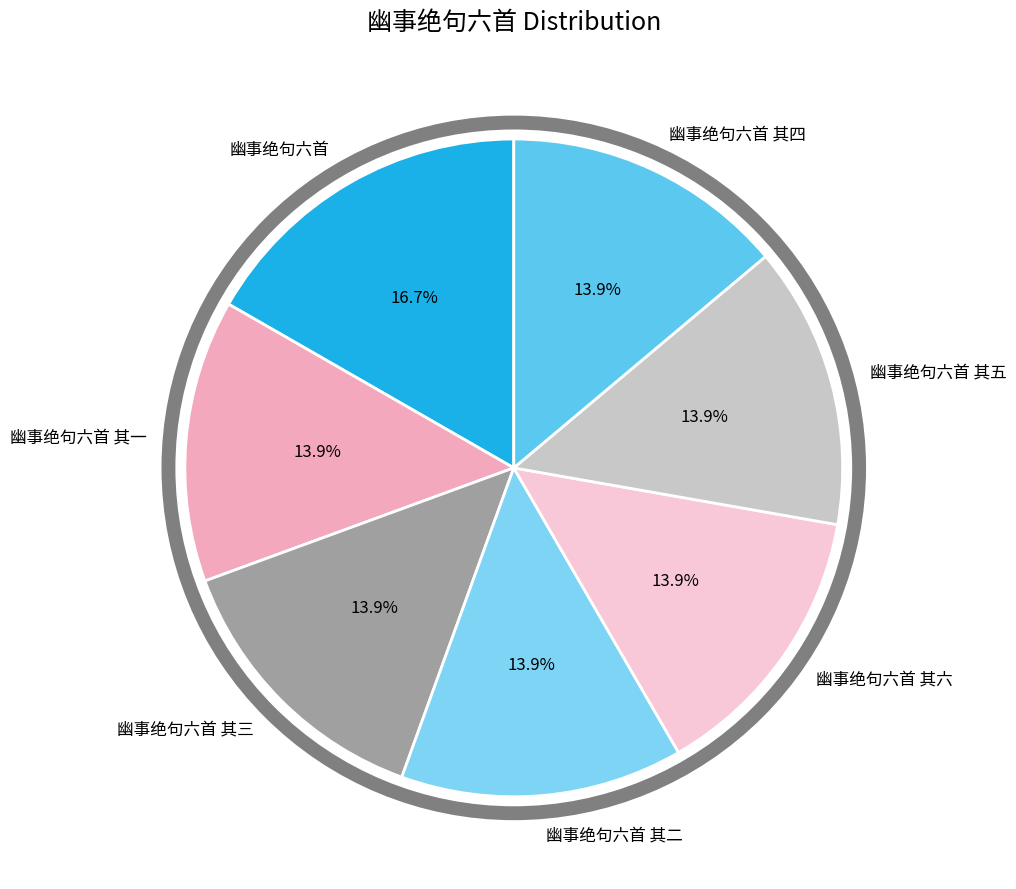

How many segments does this pie chart have?

7